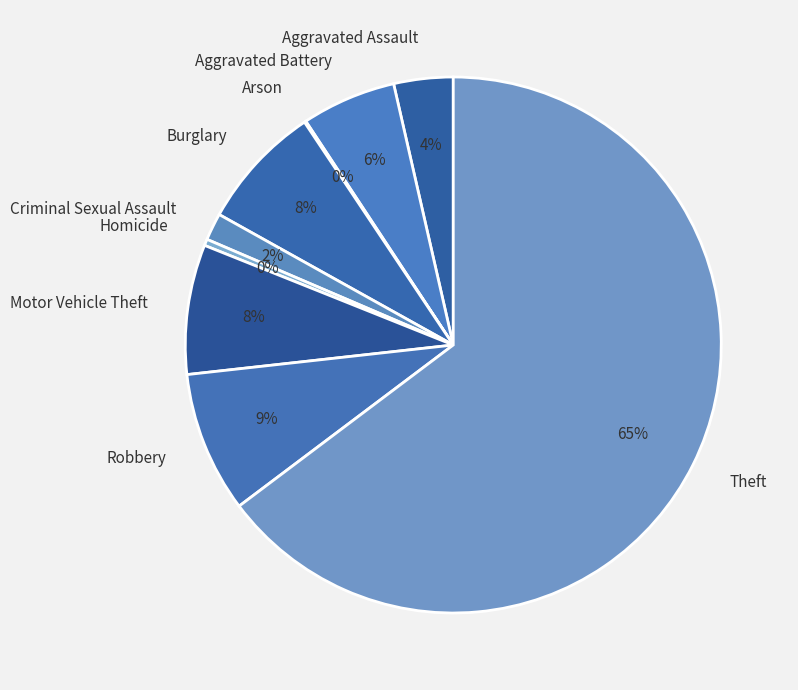

To the nearest percent, what percentage of the pie is Burglary?

8%